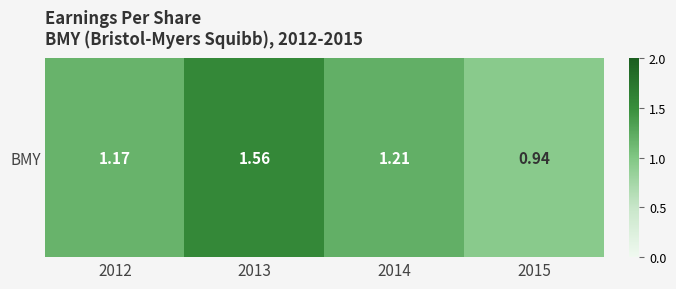

Reading left to right, what are all the values shown in this chart?

2012=1.2	2013=1.6	2014=1.2	2015=0.9